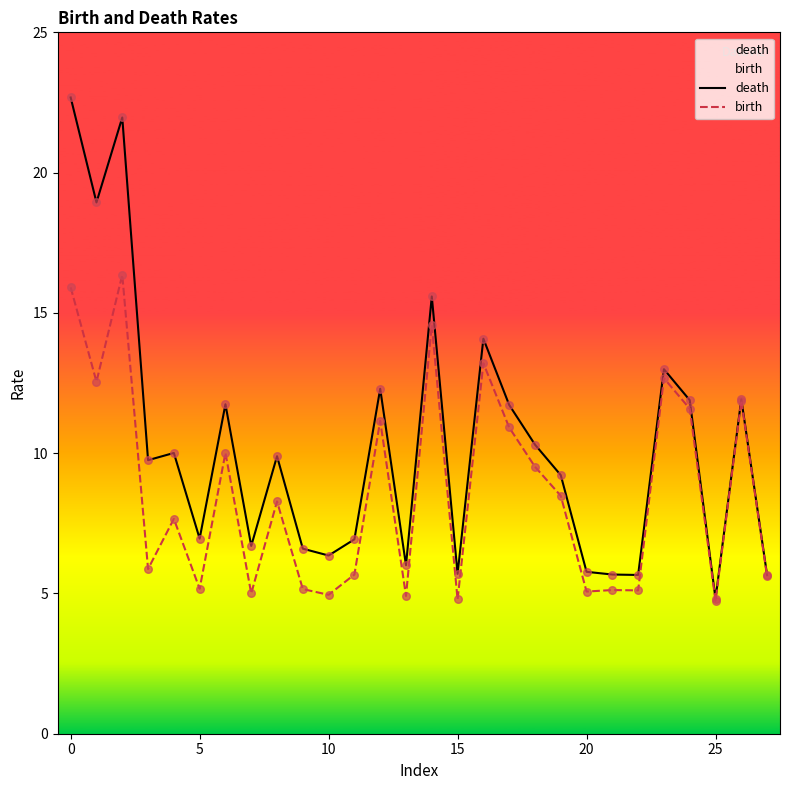

Which series has the largest total across all categories?

death